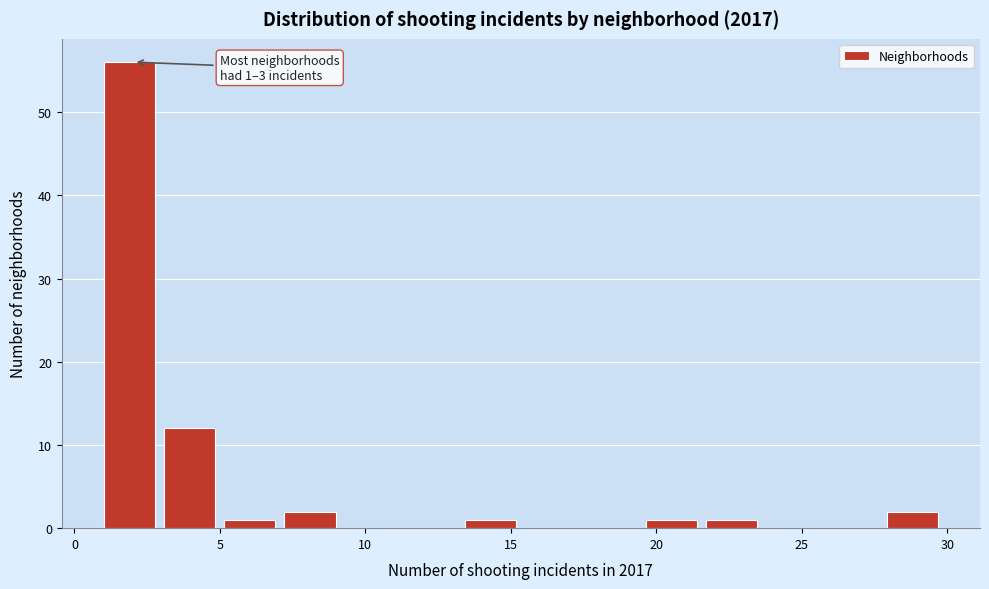

Which range on the x-axis has the tallest bar?

1.0 to 3.0